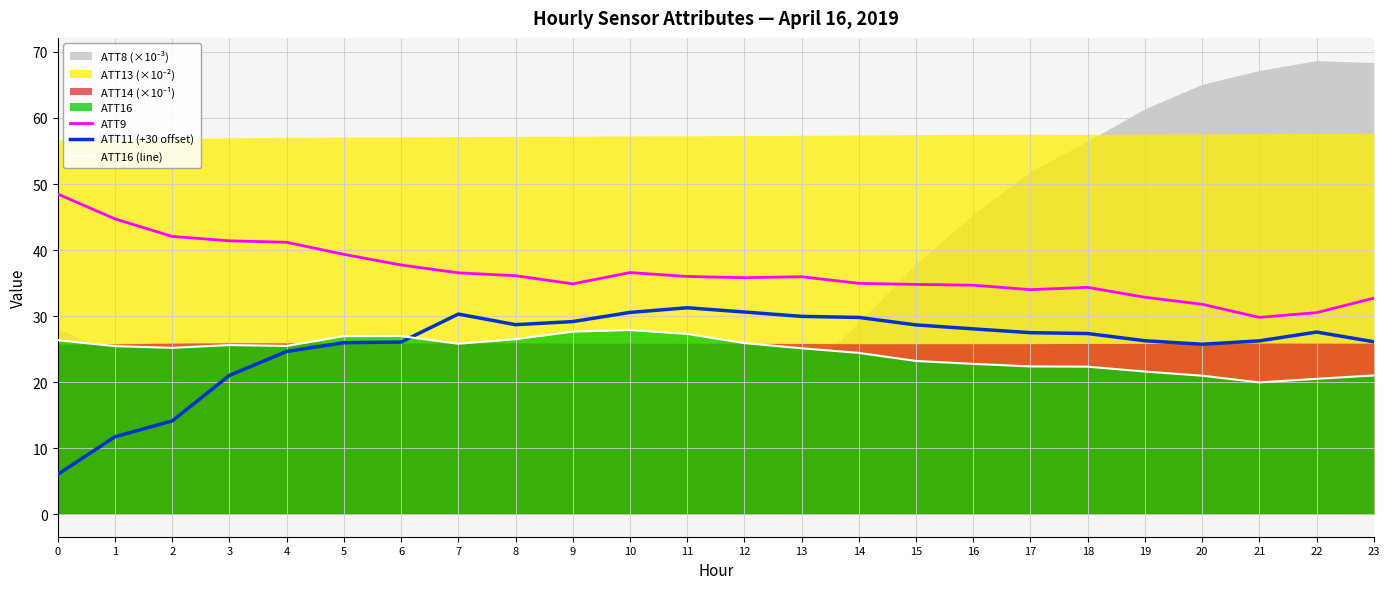

How many data points does each series have?

24